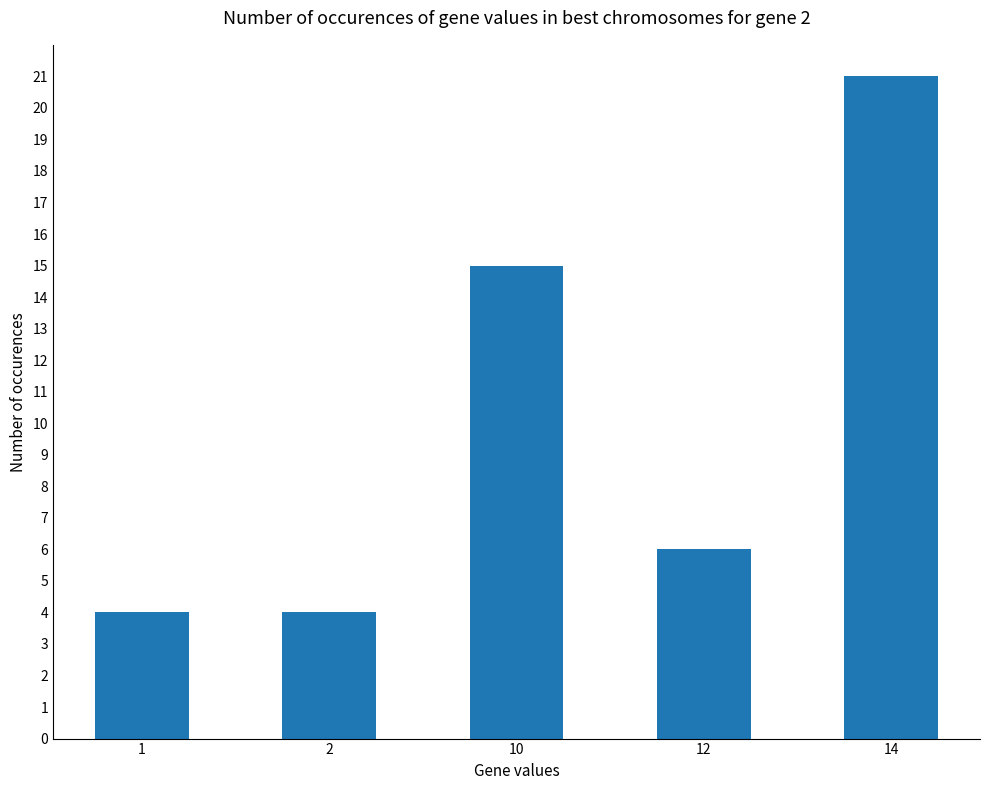

Reading right to left, transcribe all the data shown in this chart.

14=21	12=6	10=15	2=4	1=4